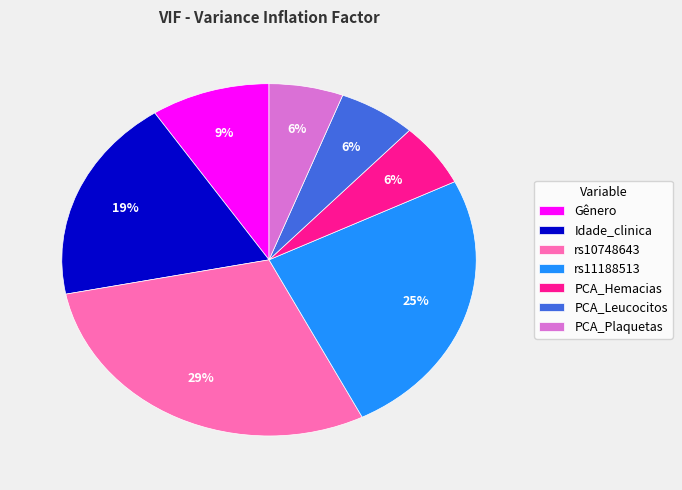

What is the ratio of the value at PCA_Plaquetas to the value at Idade_clinica?

0.3